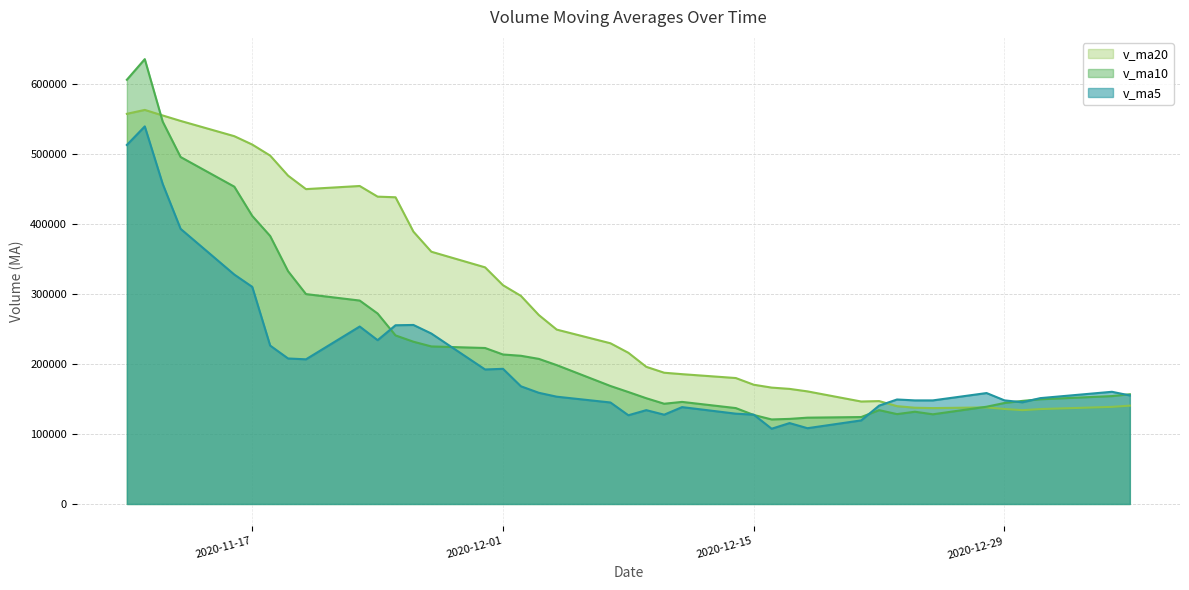

List the labels in order of v_ma5 value, smallest first.

2020-12-16, 2020-12-18, 2020-12-17, 2020-12-21, 2020-12-08, 2020-12-10, 2020-12-15, 2020-12-14, 2020-12-09, 2020-12-11, 2020-12-22, 2020-12-07, 2020-12-30, 2020-12-25, 2020-12-24, 2020-12-29, 2020-12-23, 2020-12-31, 2020-12-04, 2021-01-05, 2020-12-28, 2020-12-03, 2021-01-04, 2020-12-02, 2020-11-30, 2020-12-01, 2020-11-20, 2020-11-19, 2020-11-18, 2020-11-24, 2020-11-27, 2020-11-23, 2020-11-25, 2020-11-26, 2020-11-17, 2020-11-16, 2020-11-13, 2020-11-12, 2020-11-10, 2020-11-11